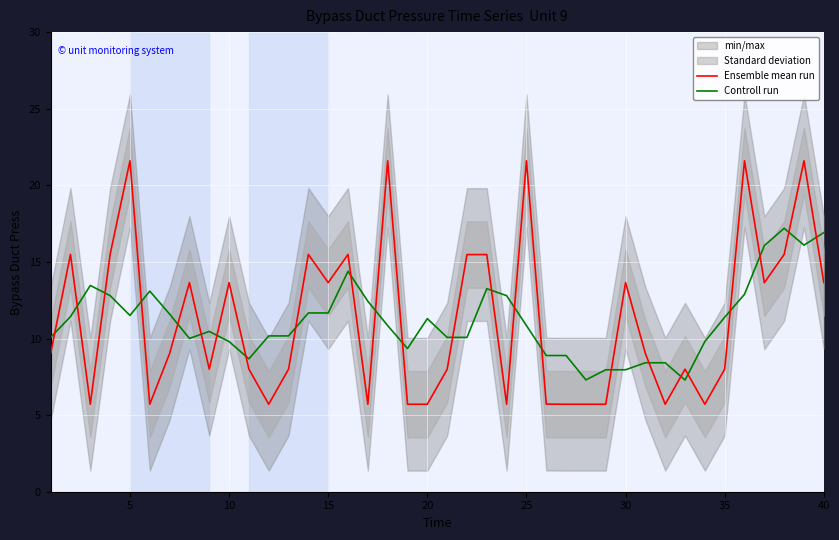

What is the lowest value of the Controll run series?

7.3